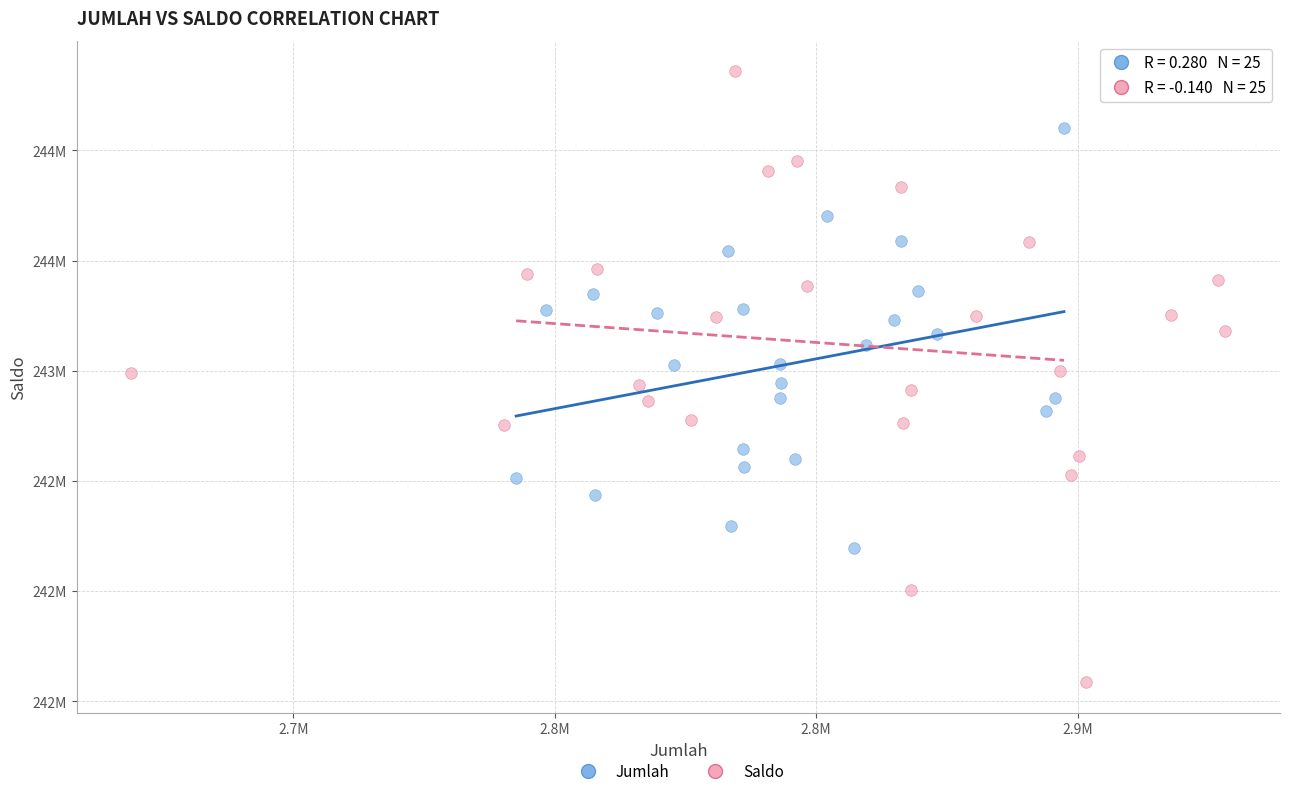

Which series reaches the minimum Y coordinate?

Saldo